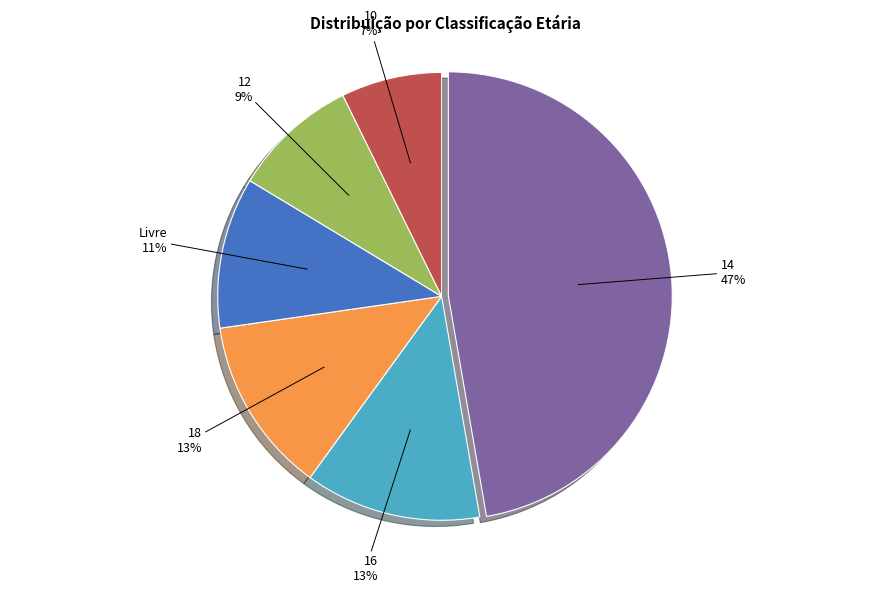

To the nearest percent, what is the average slice percentage?

17%